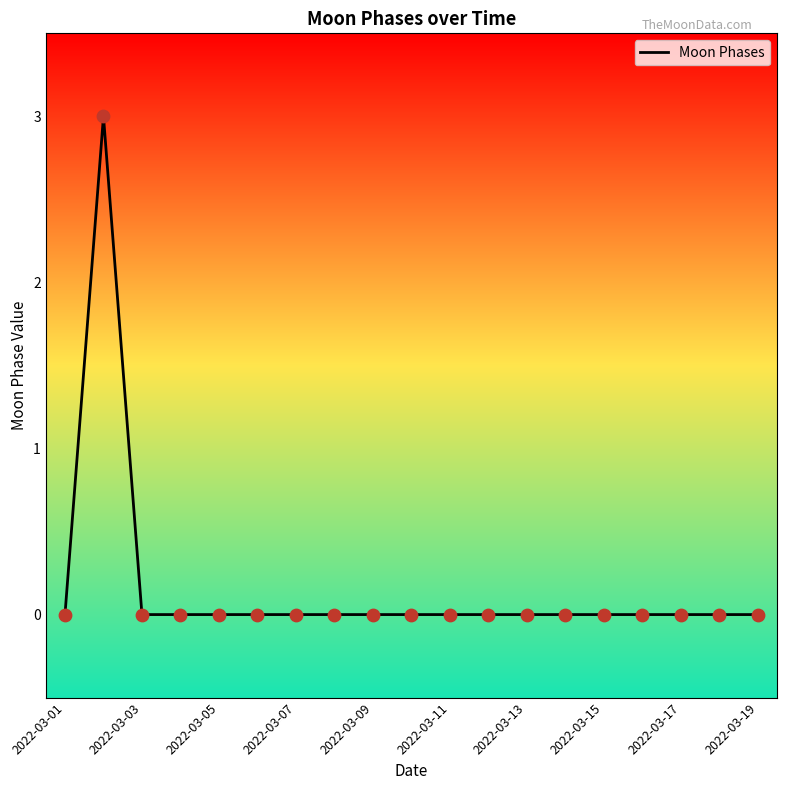

How many lines are shown in the chart?

1